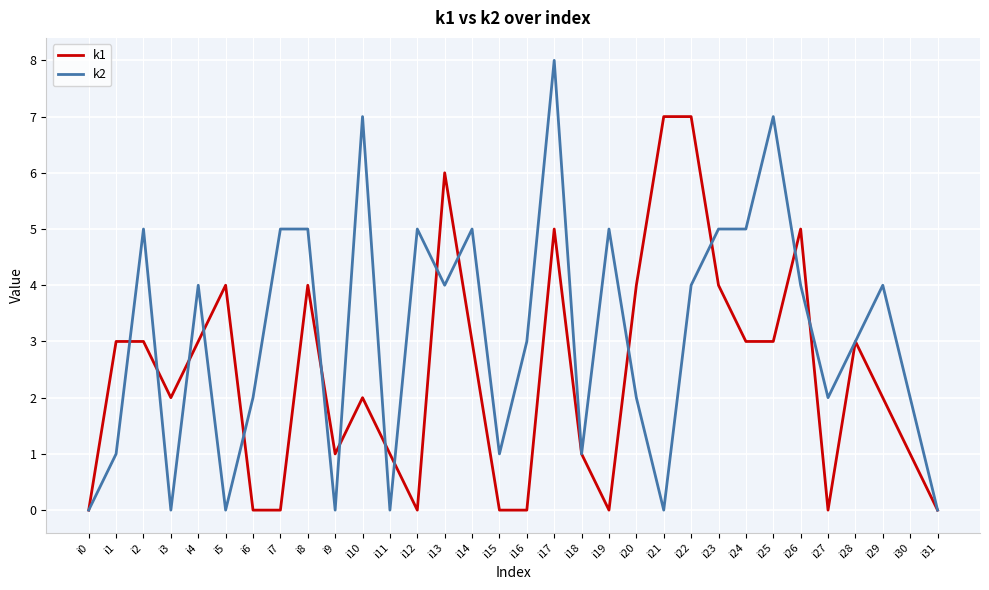

List the series in order of their overall mean, lowest first.

k1, k2